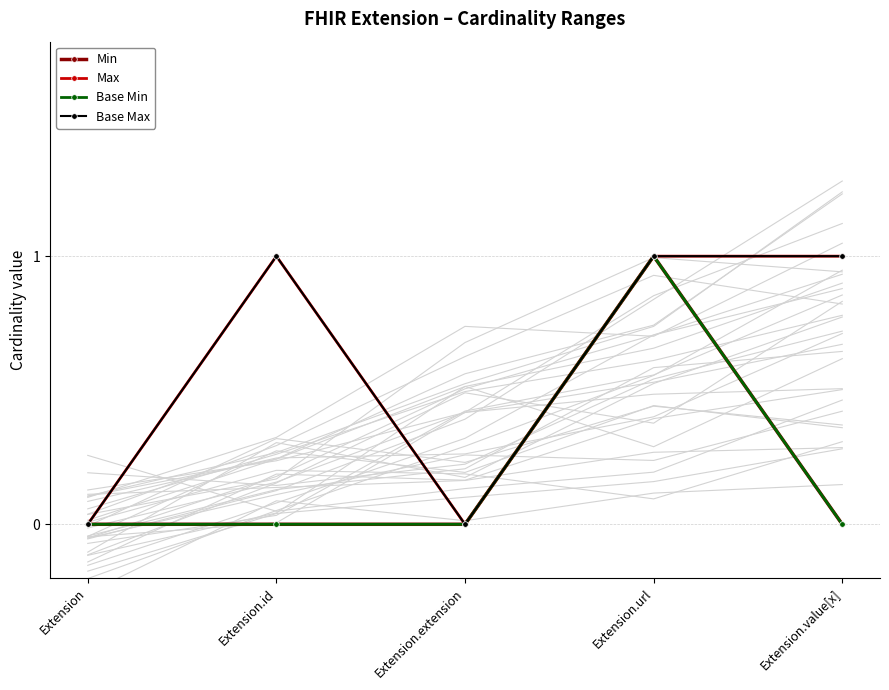

Is the value of Base Max at Extension.id greater than the value of Base Min at Extension.value[x]?

Yes